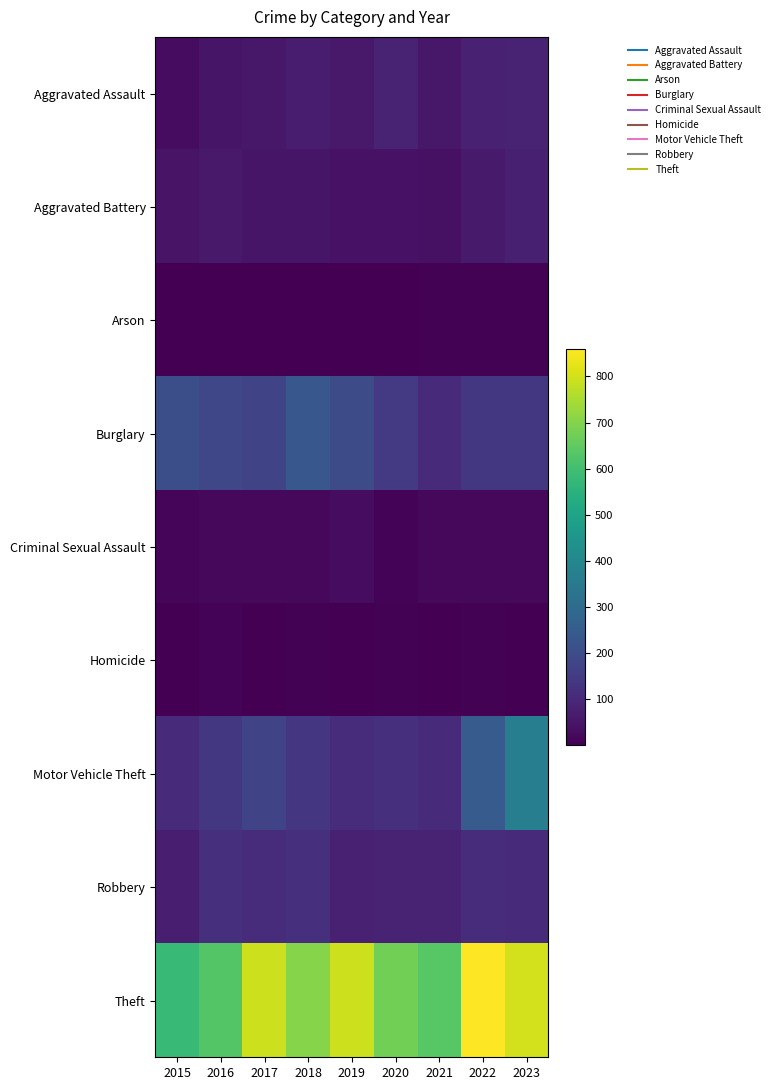

Rank the series by their maximum value, from highest to lowest.

Theft, Motor Vehicle Theft, Burglary, Robbery, Aggravated Assault, Aggravated Battery, Criminal Sexual Assault, Homicide, Arson